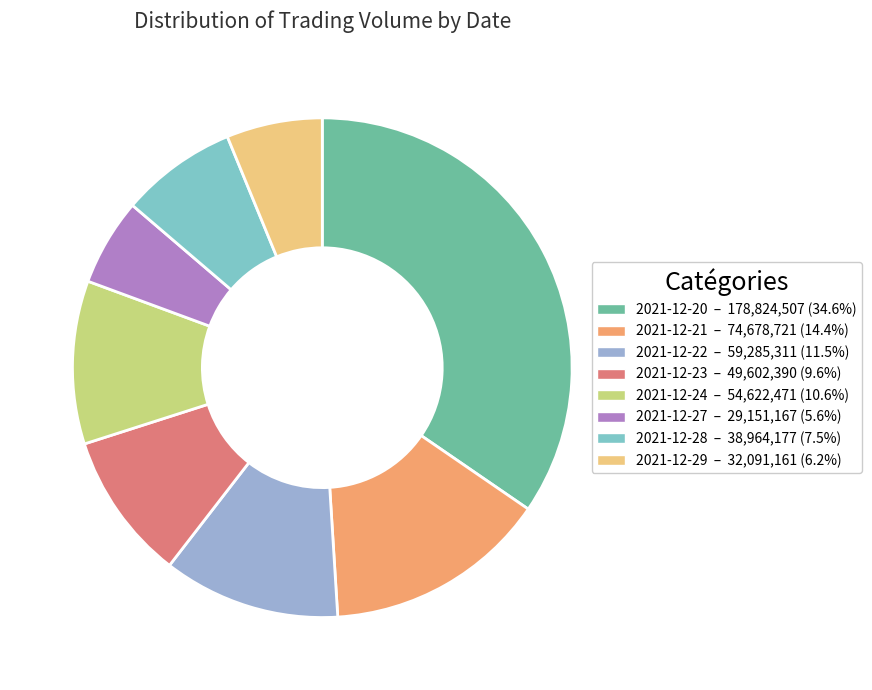

Which category has the biggest portion of the pie?

2021-12-20